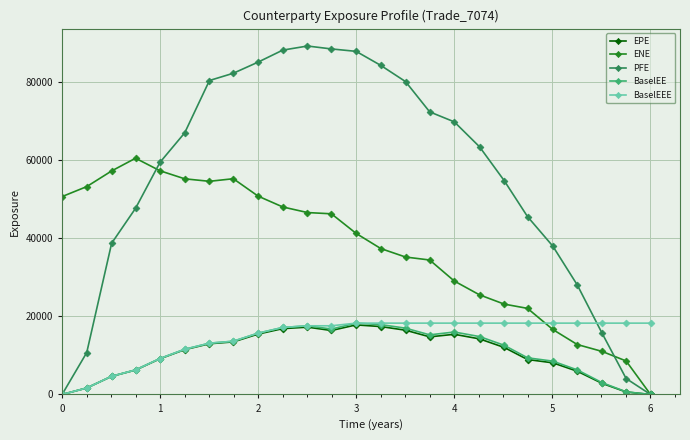

What are all the series names shown in the legend?

EPE, ENE, PFE, BaselEE, BaselEEE